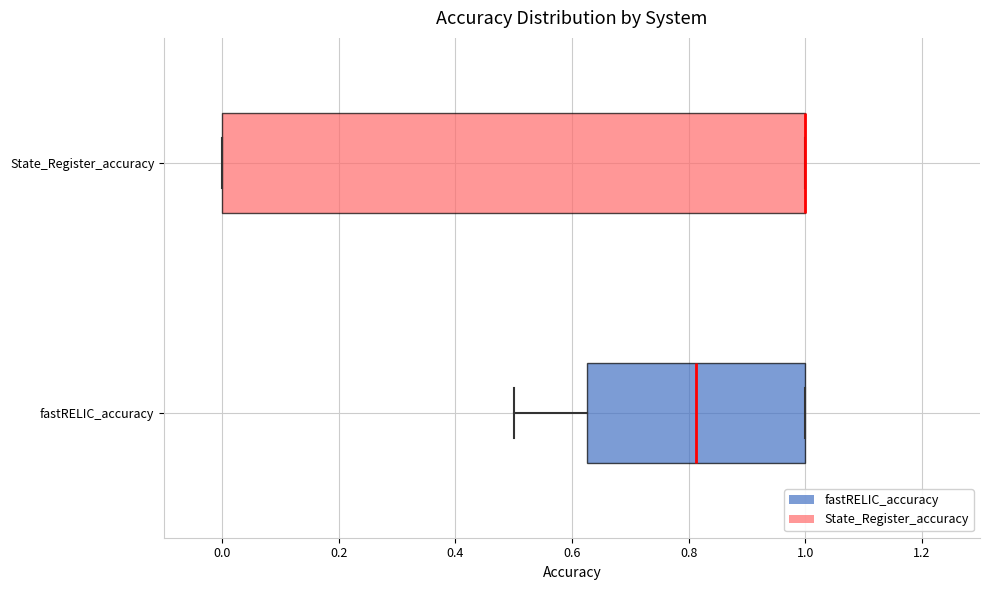

Reading bottom to top, read every box against the x-axis: the position of its median line, the range the box covers, and the ends of its whiskers. The values are not printed on the chart, so give them approximately, as read against the axis.

fastRELIC_accuracy: median 0.82, box 0.62 to 1.00, whiskers 0.50 to 1.00
State_Register_accuracy: median 1.00 (drawn on the box's right edge), box 0.00 to 1.00, whiskers 0.00 to 1.00